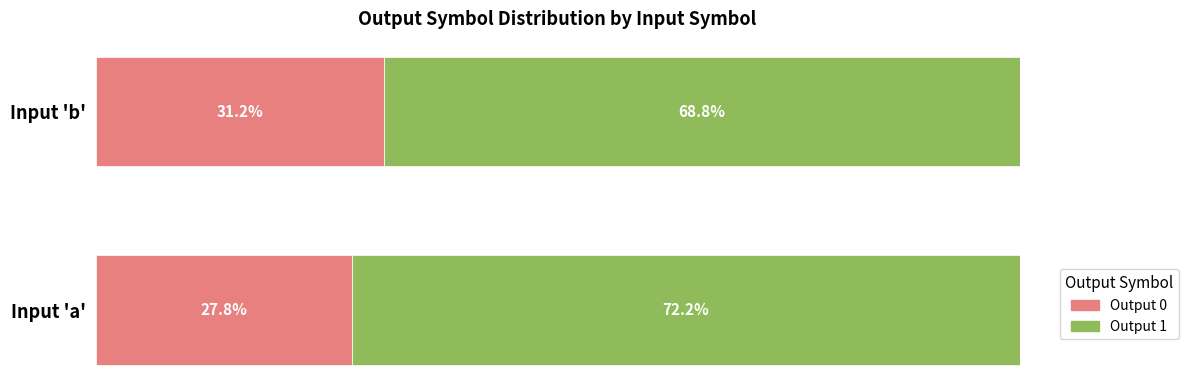

Where is Output 0 nearest to the value 29?

Input 'a'